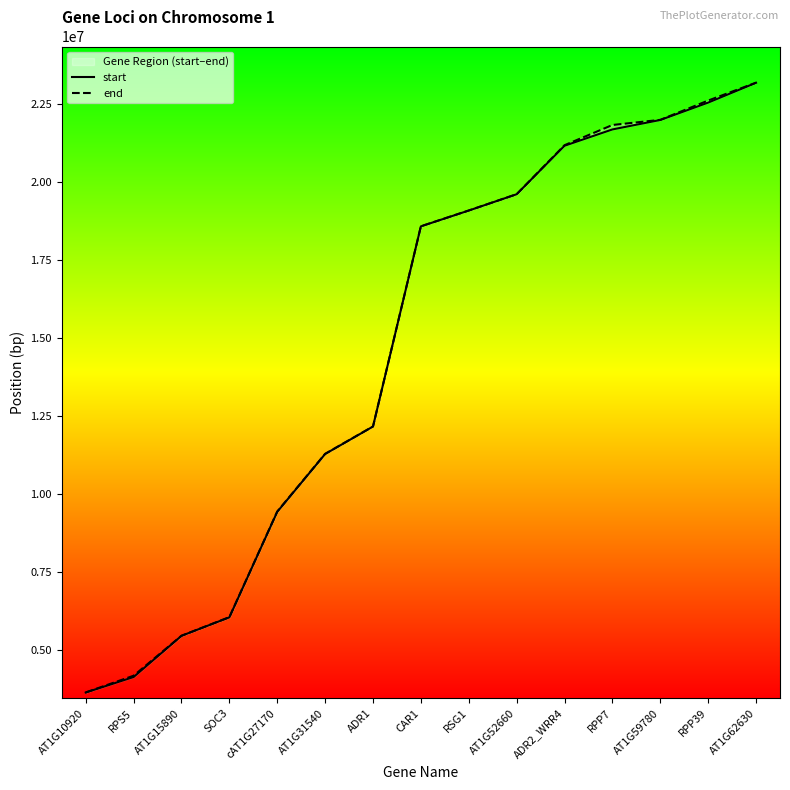

Where does the end series first go above 18587136?

RSG1